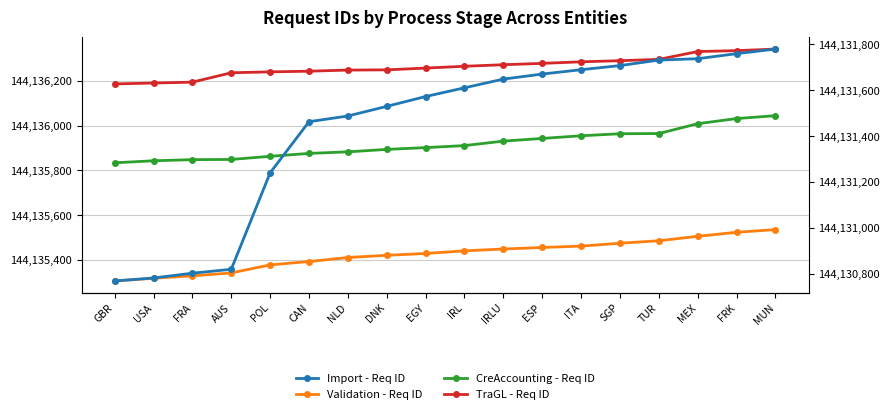

True or false: Validation - Req ID and CreAccounting - Req ID cross at least once.

False